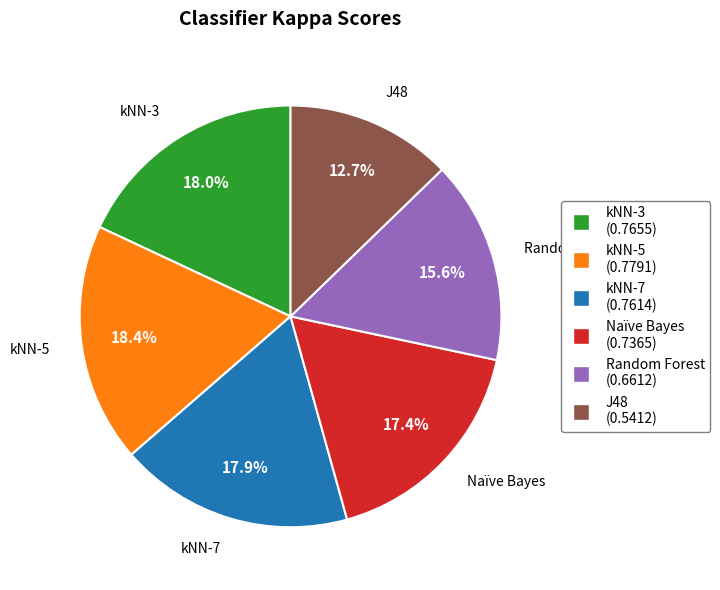

True or false: kNN-5 accounts for 27% of the total.

False